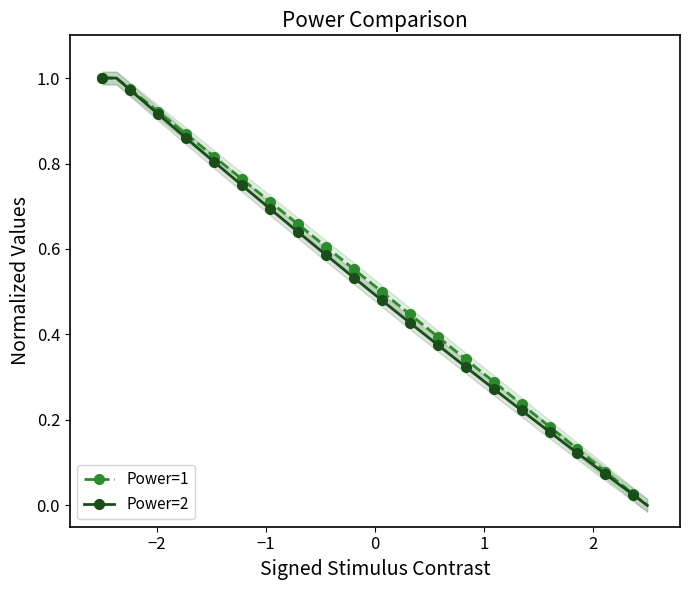

How many categories are shown in the chart?

40